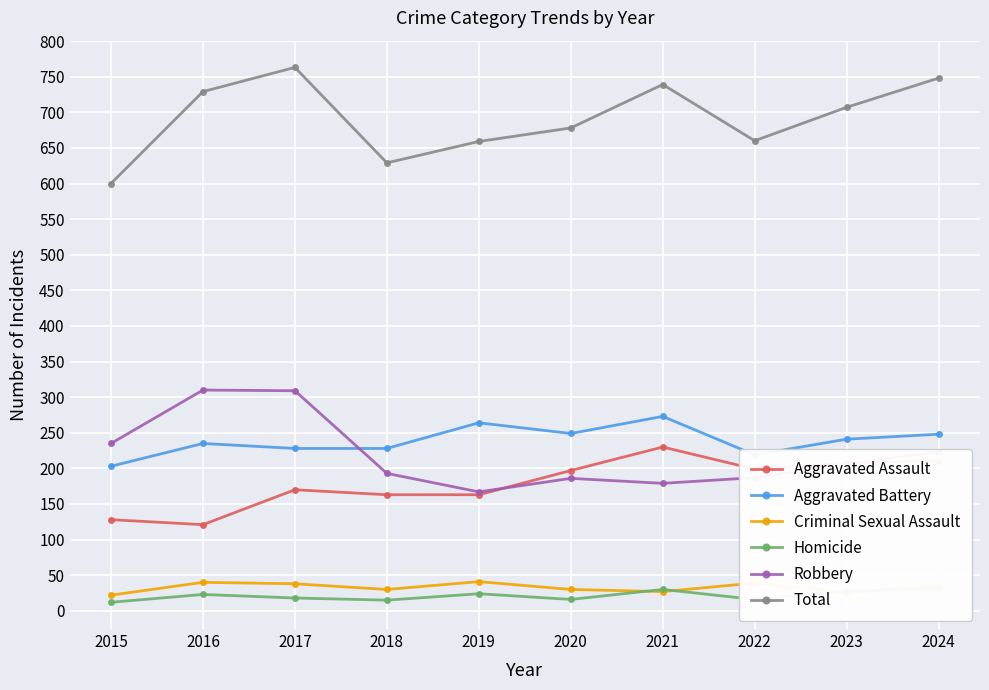

At which category does Homicide reach its first local valley?

2018